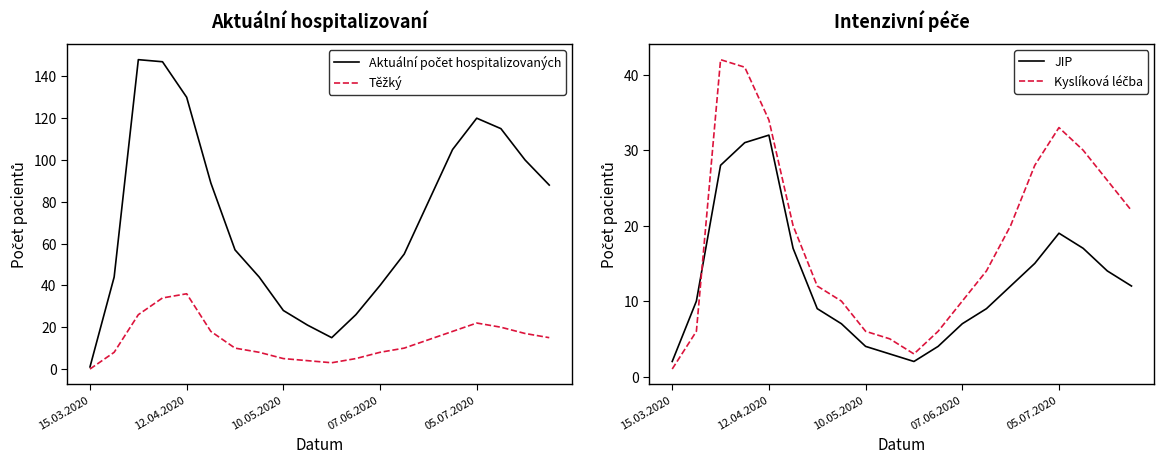

The JIP series shows 2 at 10. True or false?

True